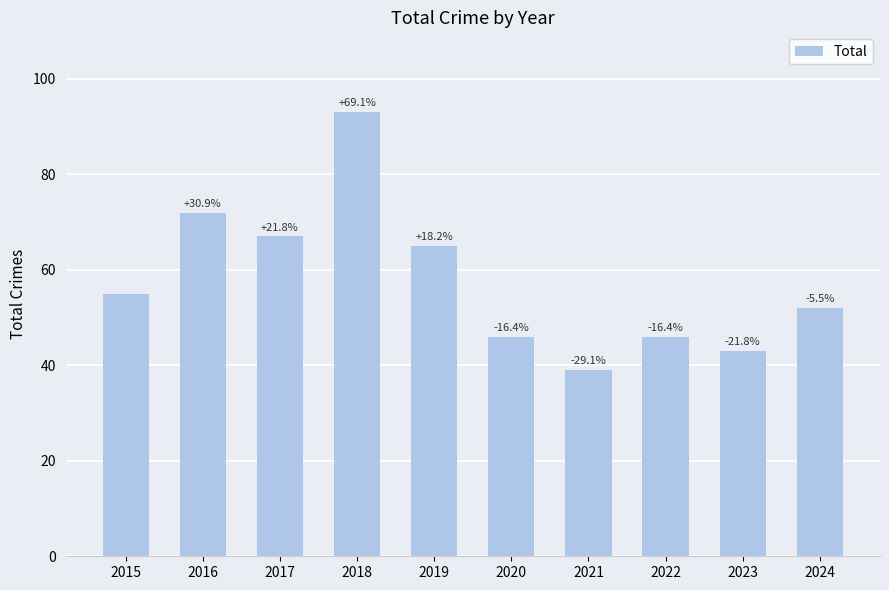

Between 2020 and 2022, which is larger?

2020